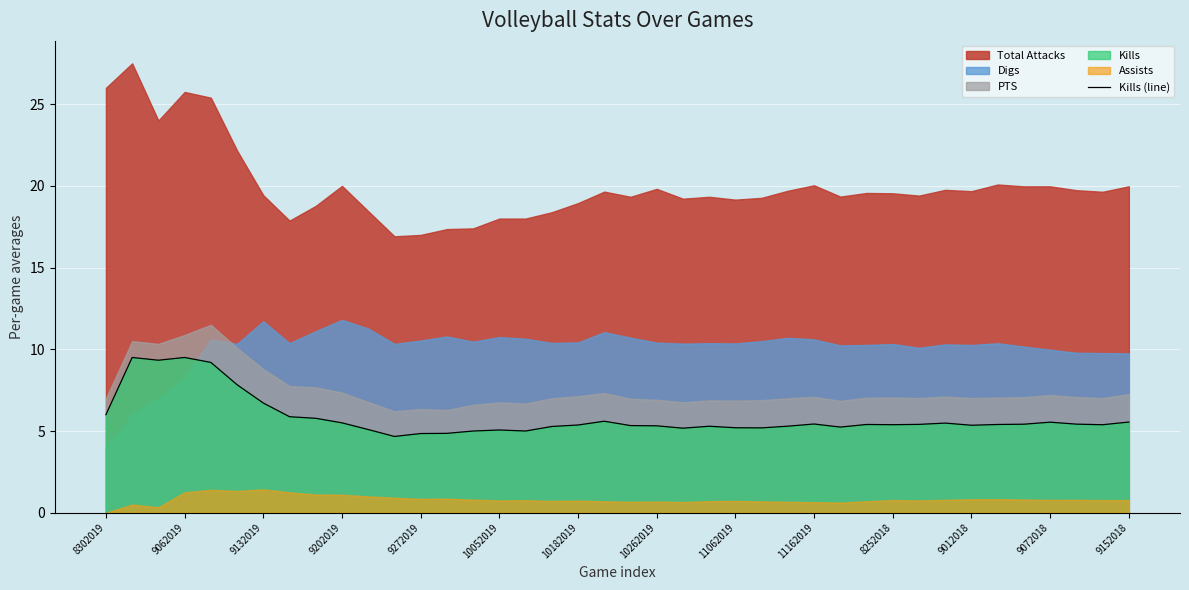

What is the maximum value for Kills (line)?

9.5